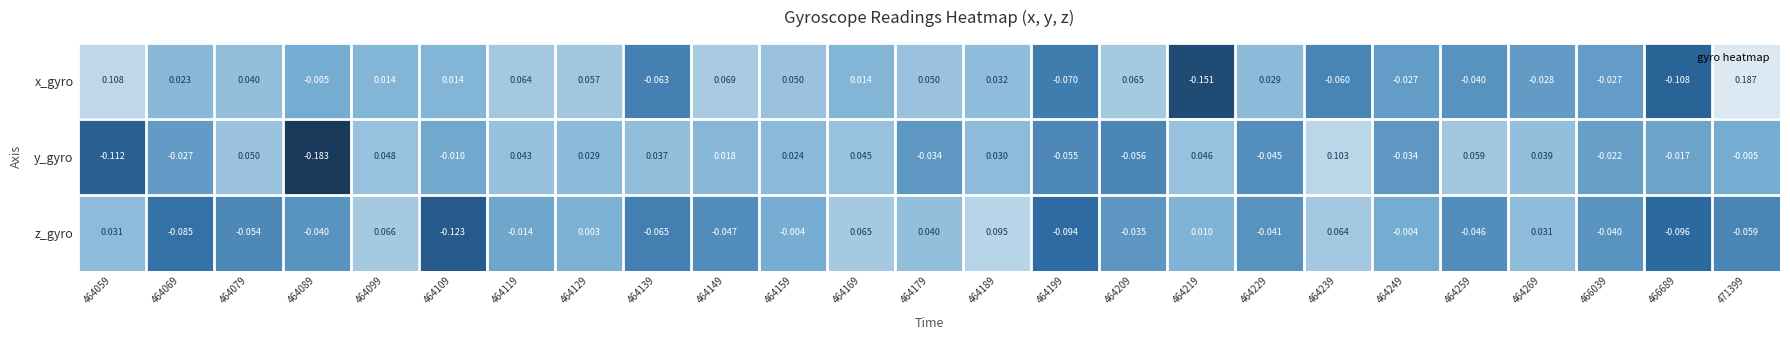

Which series has the widest spread of values?

x_gyro